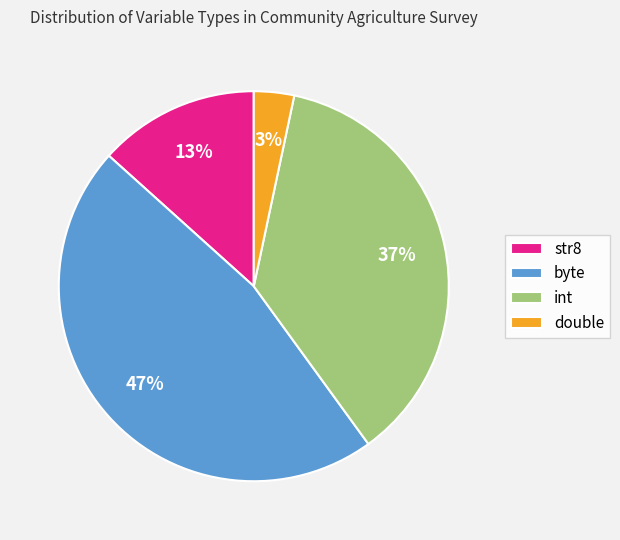

Rank the categories by value from lowest to highest.

double, str8, int, byte